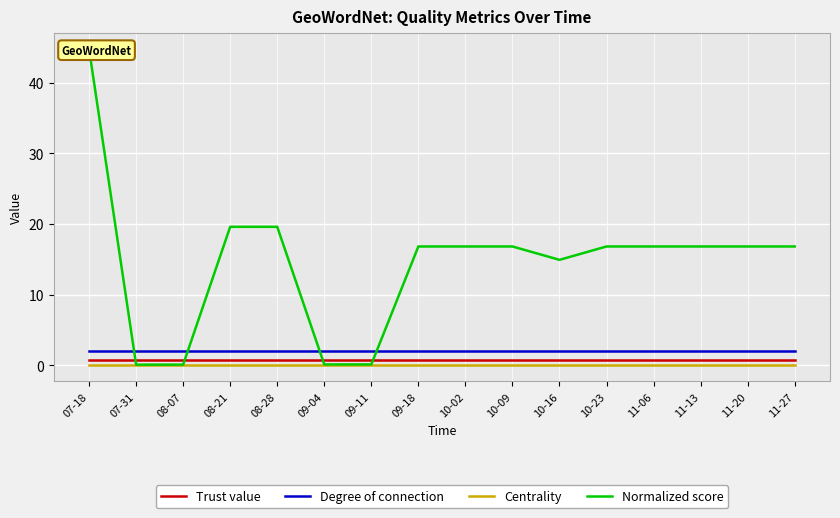

Reading left to right, transcribe all the data shown in this chart.

Trust value: 0.8	0.8	0.8	0.8	0.8	0.8	0.8	0.8	0.8	0.8	0.8	0.8	0.8	0.8	0.8	0.8
Degree of connection: 2.0	2.0	2.0	2.0	2.0	2.0	2.0	2.0	2.0	2.0	2.0	2.0	2.0	2.0	2.0	2.0
Centrality: 0.0	0.0	0.0	0.0	0.0	0.0	0.0	0.0	0.0	0.0	0.0	0.0	0.0	0.0	0.0	0.0
Normalized score: 44.8	0.1	0.1	19.6	19.6	0.1	0.1	16.8	16.8	16.8	14.9	16.8	16.8	16.8	16.8	16.8